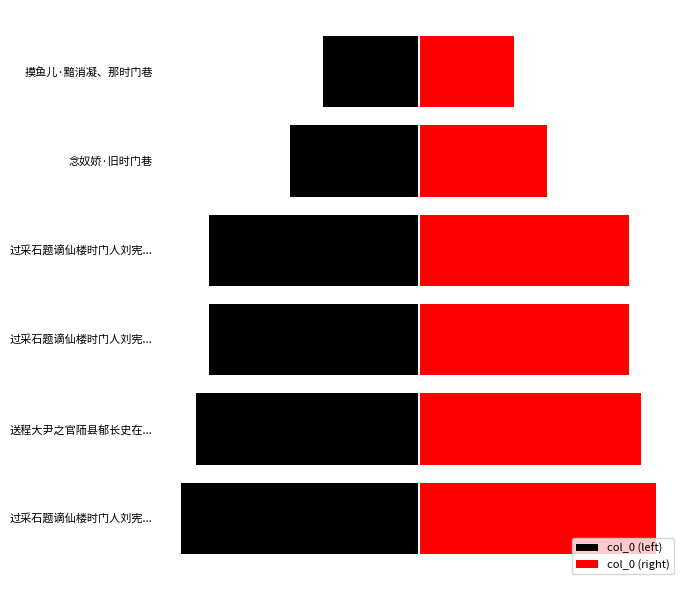

Between 过采石题谪仙楼时门人刘宪... and 念奴娇·旧时门巷, which series saw the biggest shift?

col_0 (left)